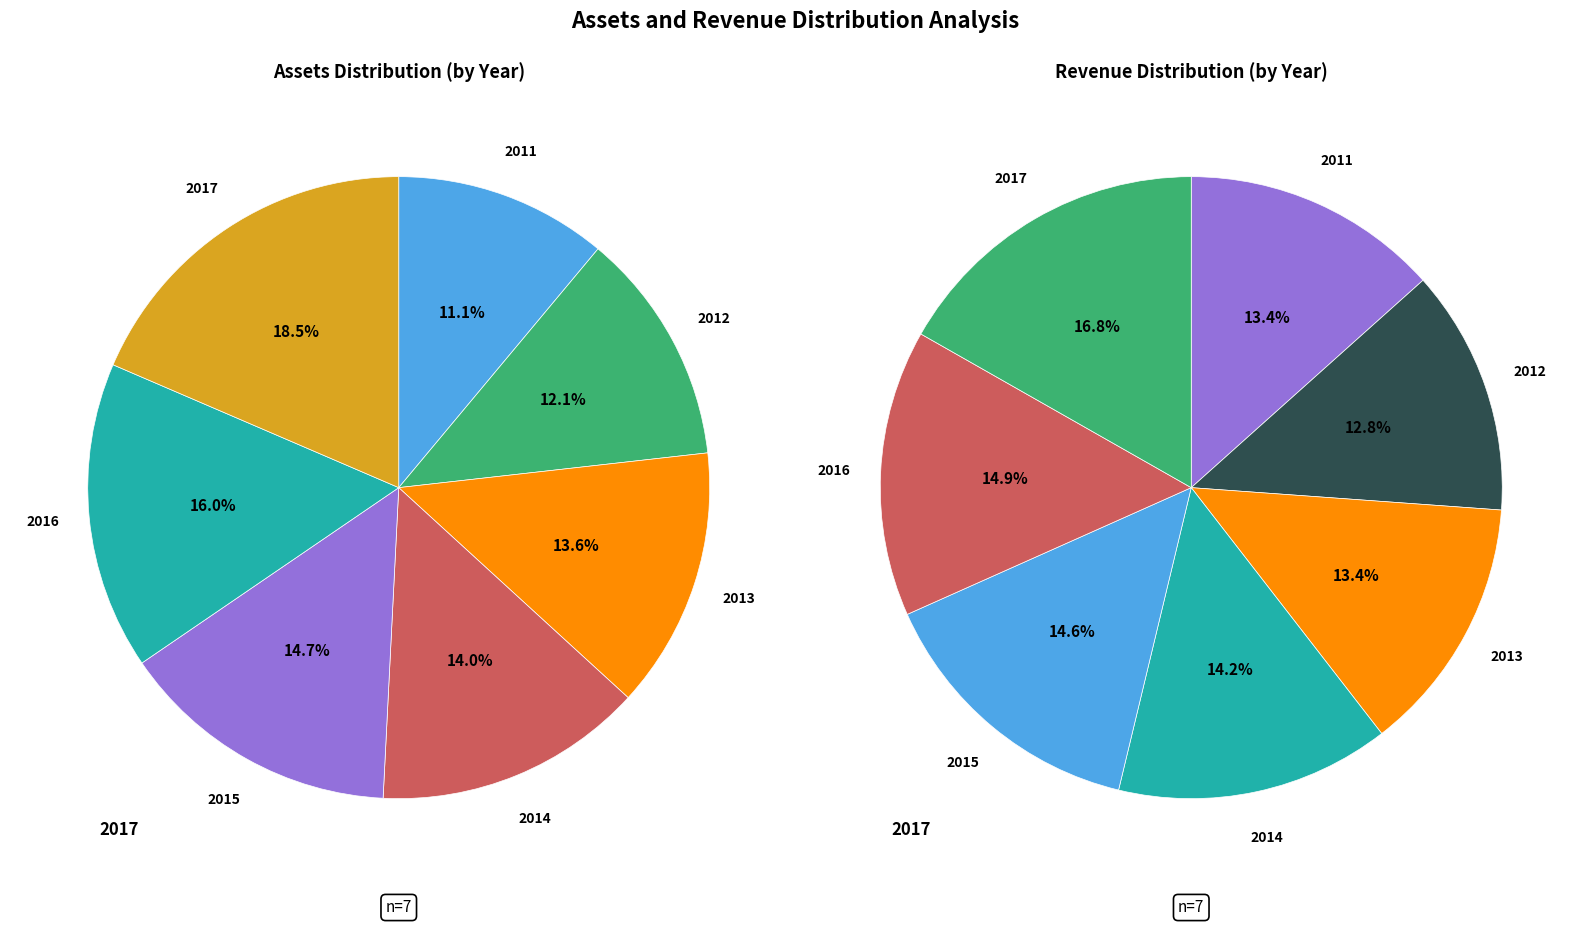

What percentage is NOT represented by 2013?

86.4%